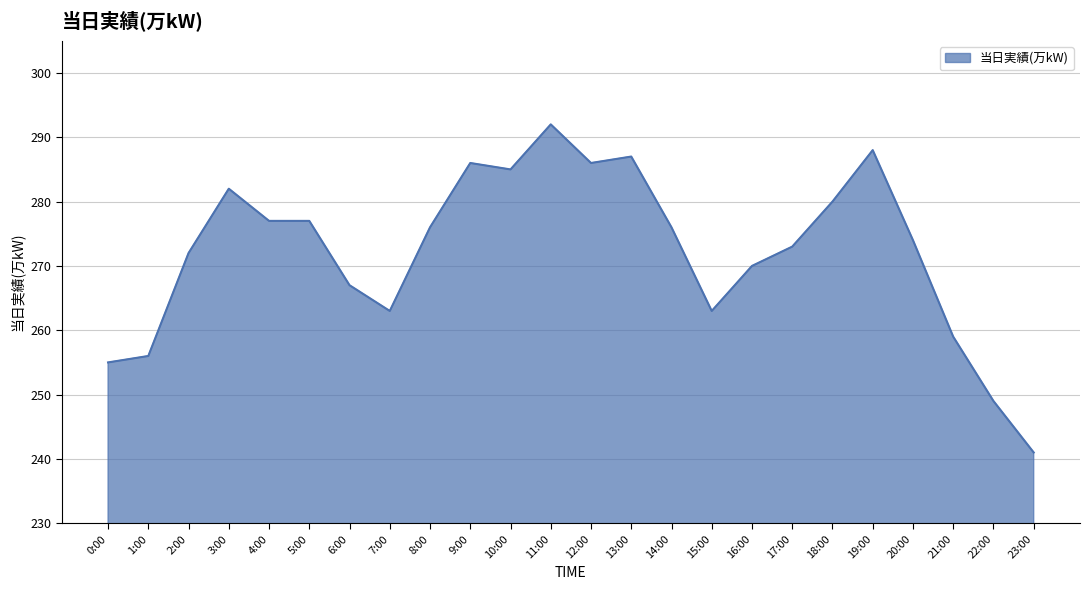

Between 21:00 and 9:00, which is larger?

9:00